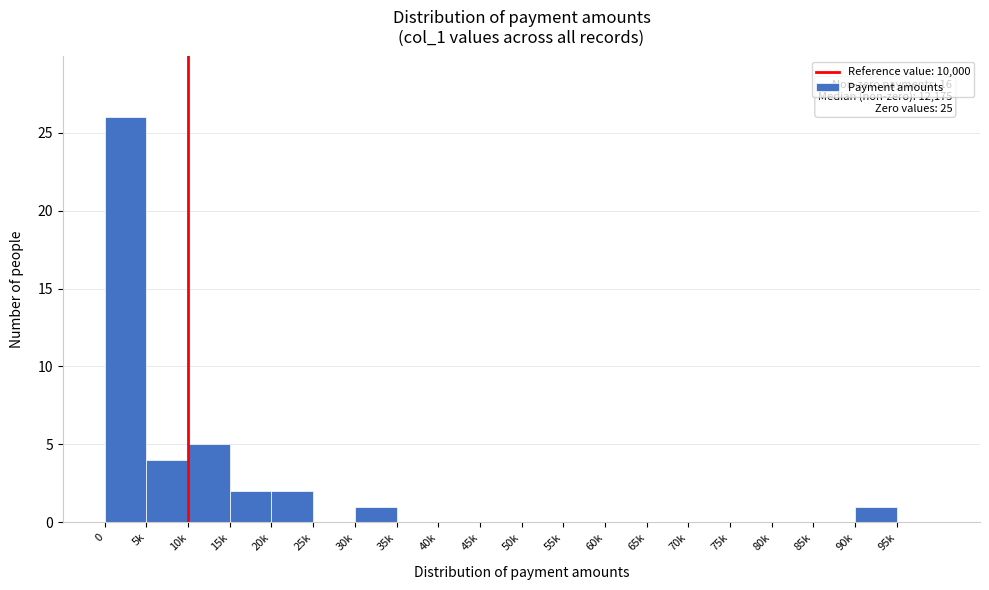

Reading left to right, what are all the values shown in this chart?

0=26	5k=4	10k=5	15k=2	20k=2	25k=0	30k=1	35k=0	40k=0	45k=0	50k=0	55k=0	60k=0	65k=0	70k=0	75k=0	80k=0	85k=0	90k=1	95k=0